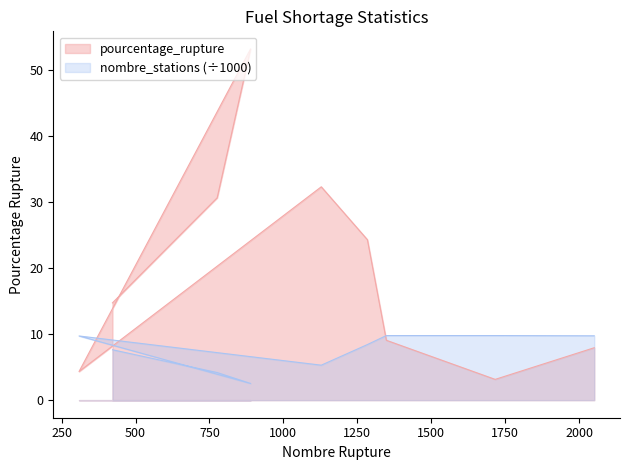

True or false: nombre_stations has a value of 6.9 at 776.

False